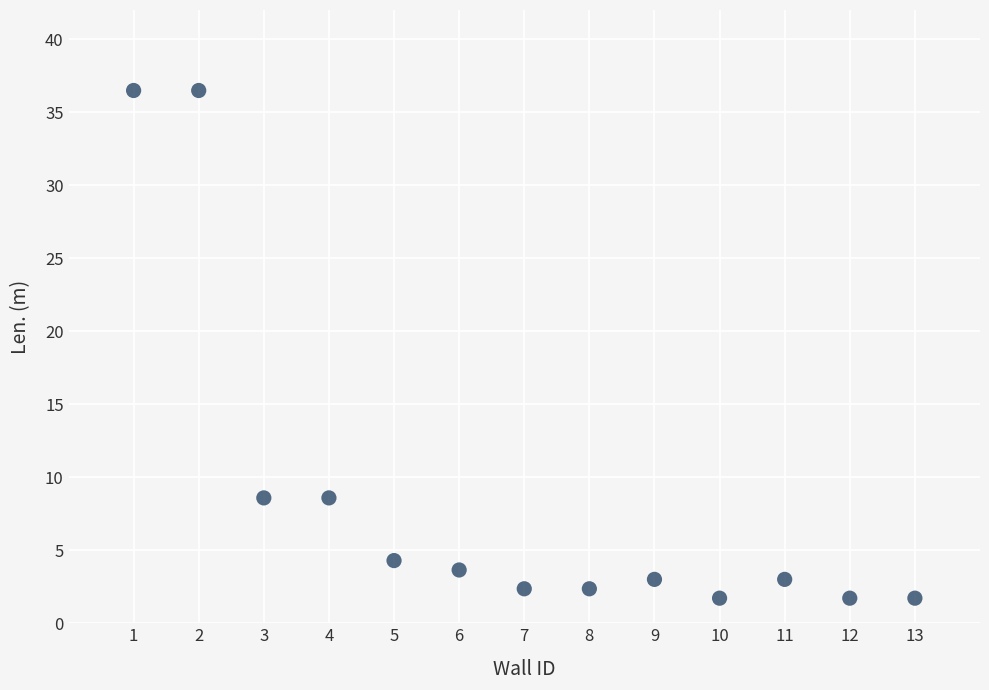

What is the range of Y values (max minus min)?

34.8